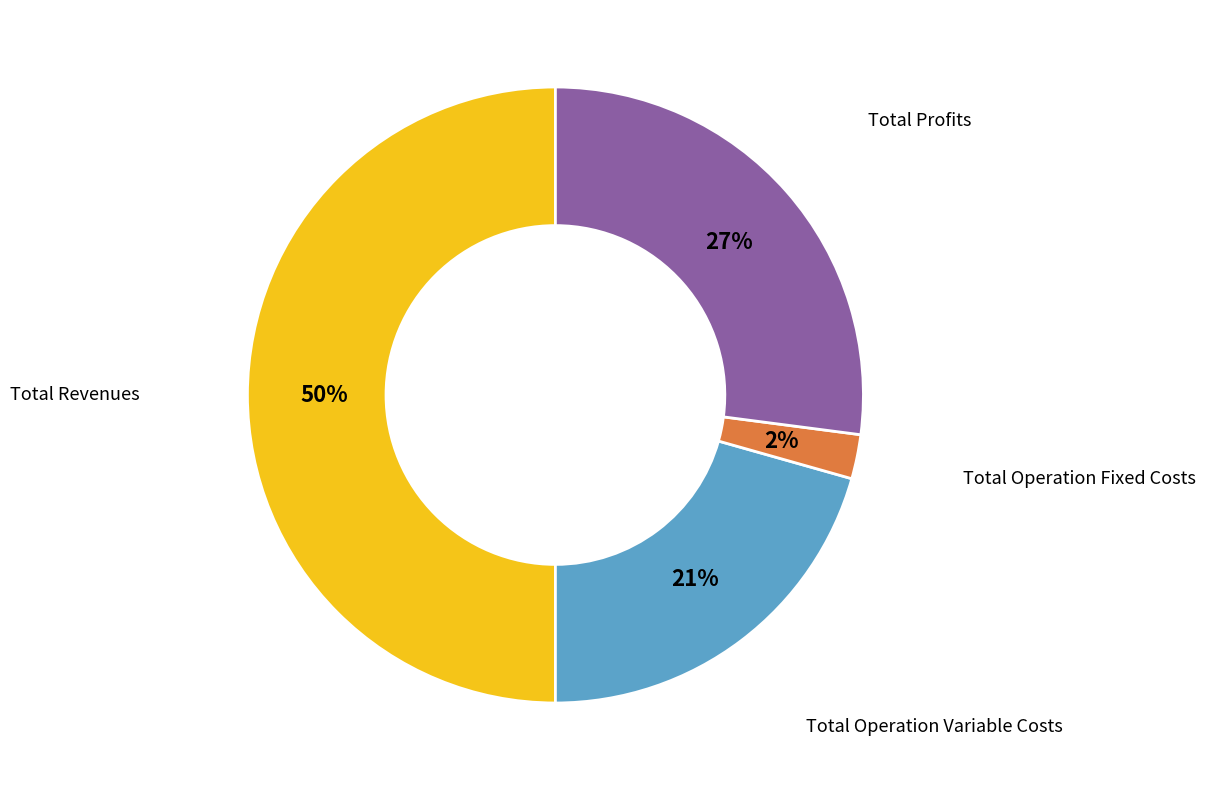

To the nearest percent, what is the average slice percentage?

25%